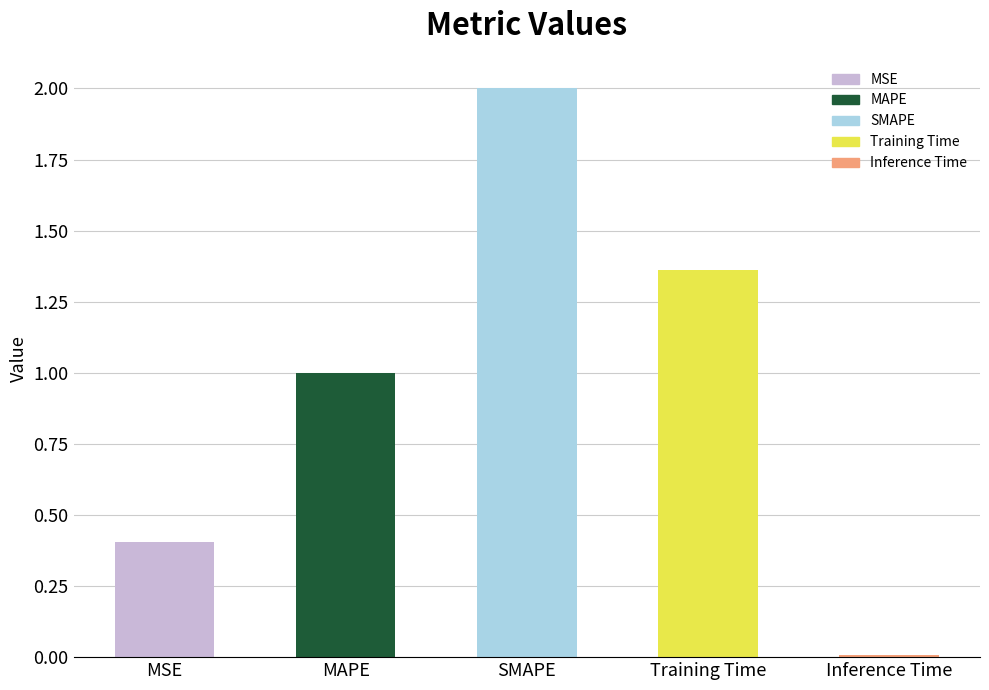

What is the ratio of the value at SMAPE to the value at MAPE?

2.0